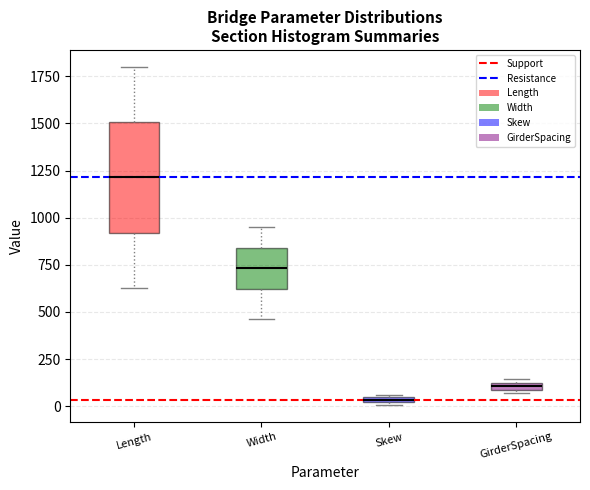

Where does the lower whisker of the box for Length end on the y-axis? The values are not printed on the chart, so give them approximately, as read against the axis.

650